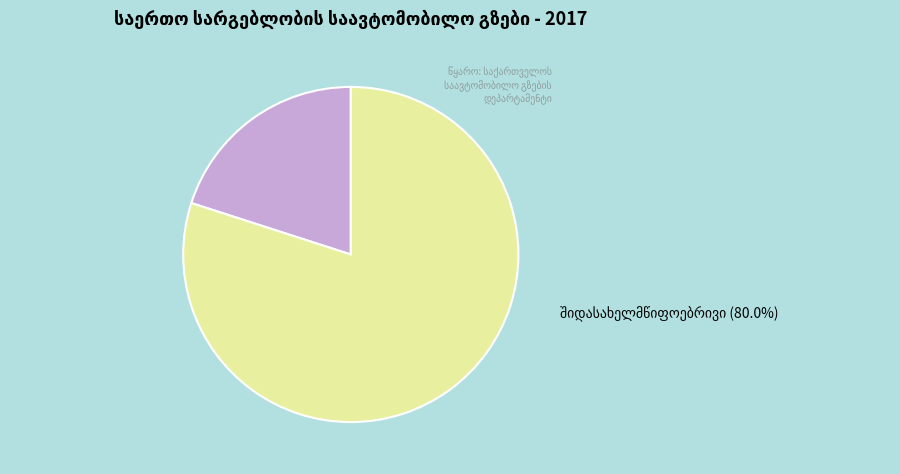

Is there a majority slice in this chart?

Yes